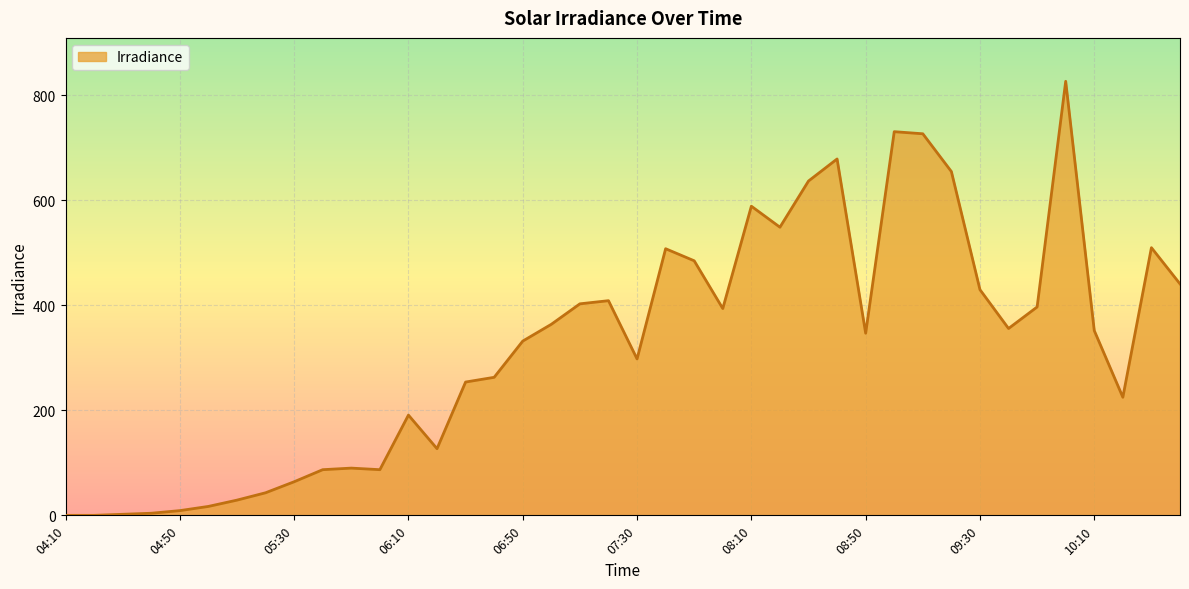

What is the greatest value displayed?

827